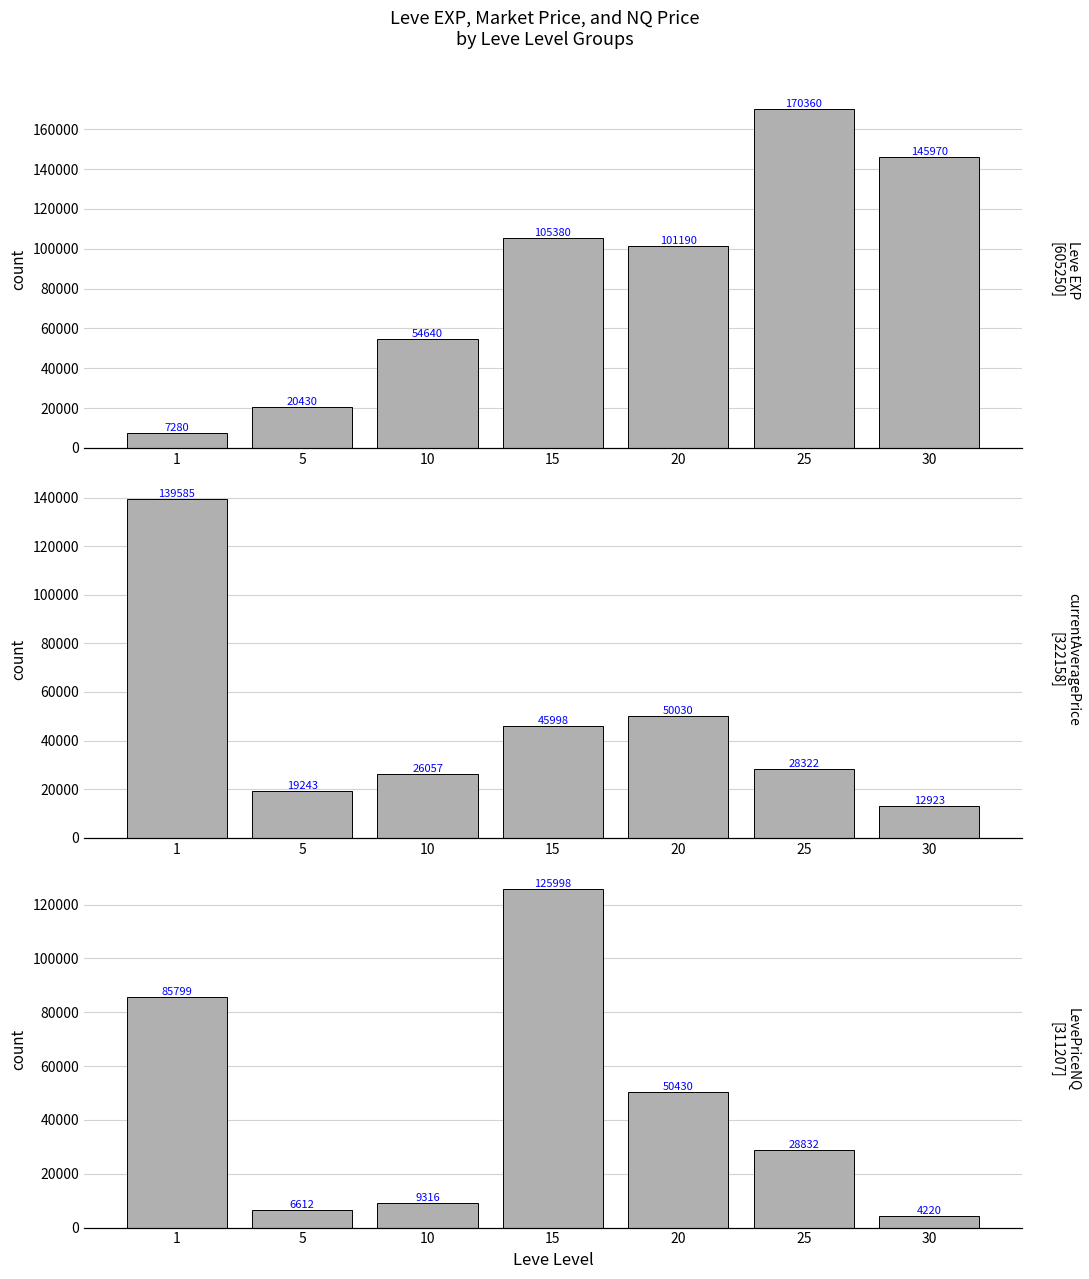

What are all the series names shown in the legend?

Leve EXP, currentAveragePrice, LevePriceNQ